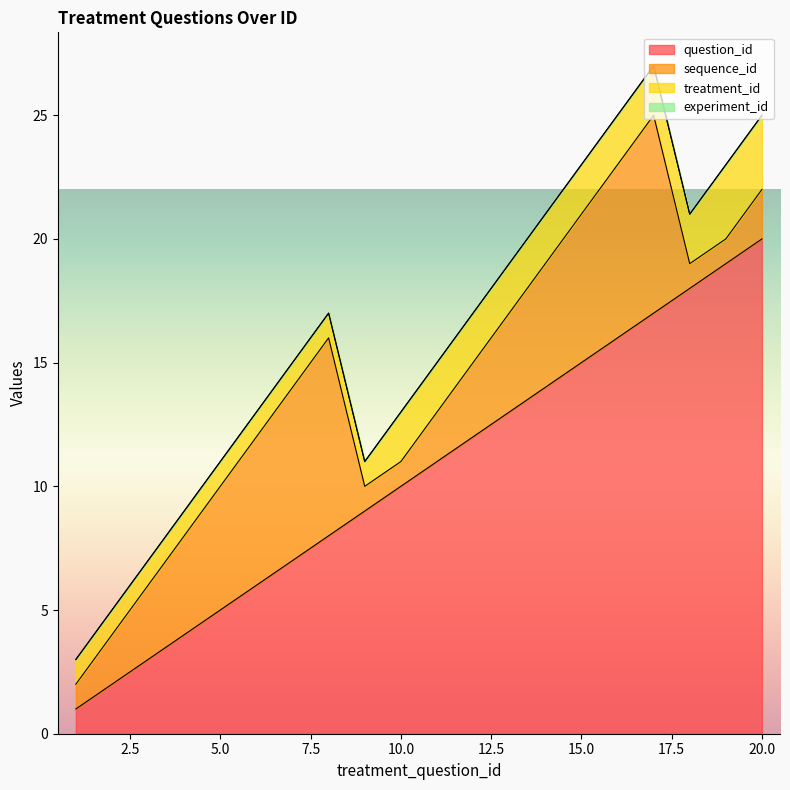

What is the sum of all treatment_id values?

33